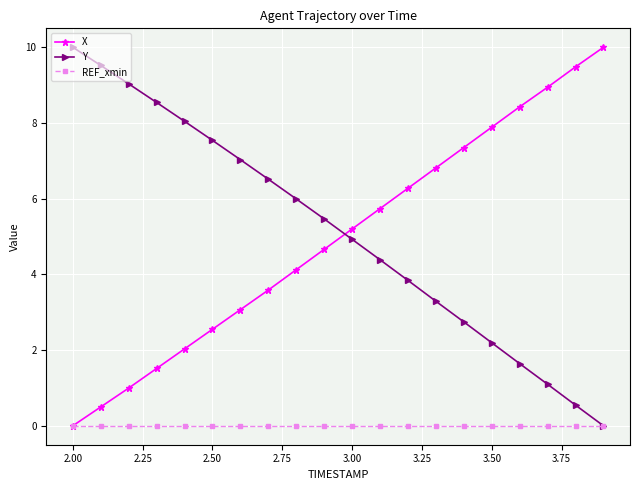

True or false: Y has more than 0 interior local peaks.

False